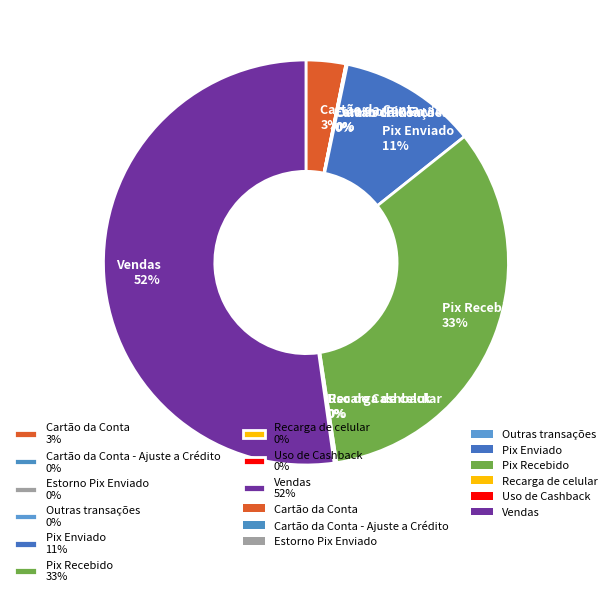

To the nearest percent, what portion does Pix Recebido 33% represent?

33%